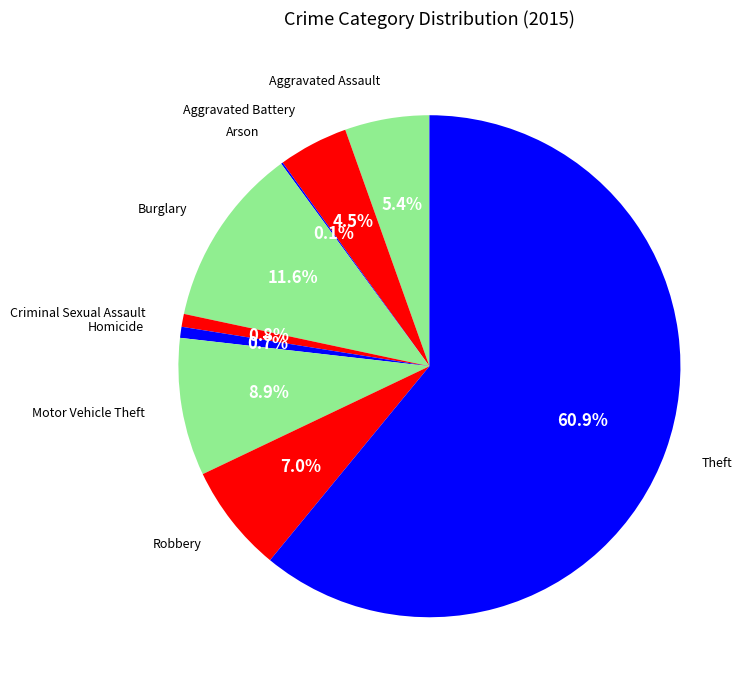

Does any single category account for the majority?

Yes